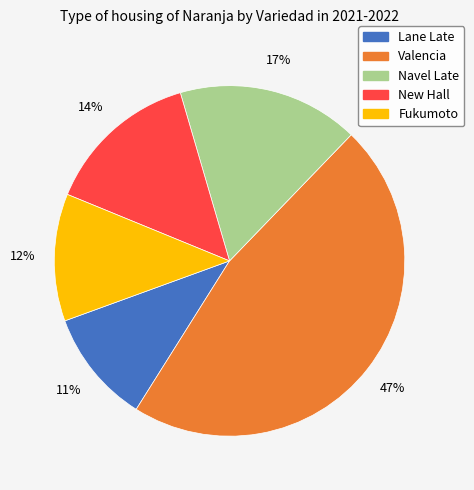

Is Valencia the majority of the pie?

No